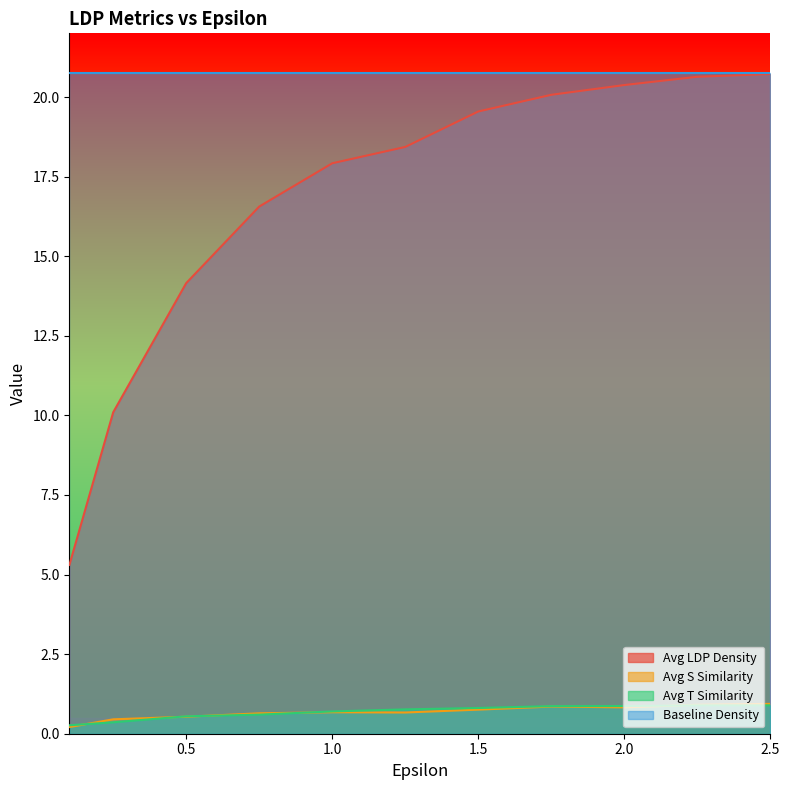

How many lines are shown in the chart?

4